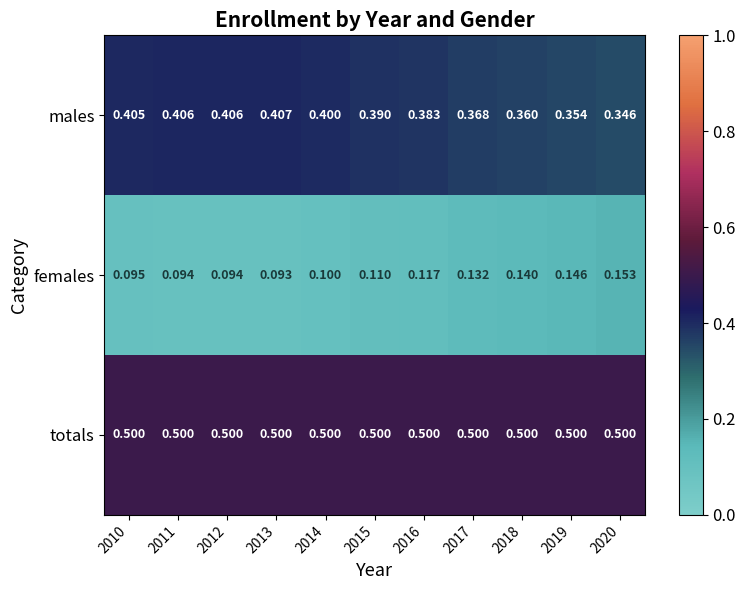

Rank the series at 2010 from lowest to highest value.

females, males, totals